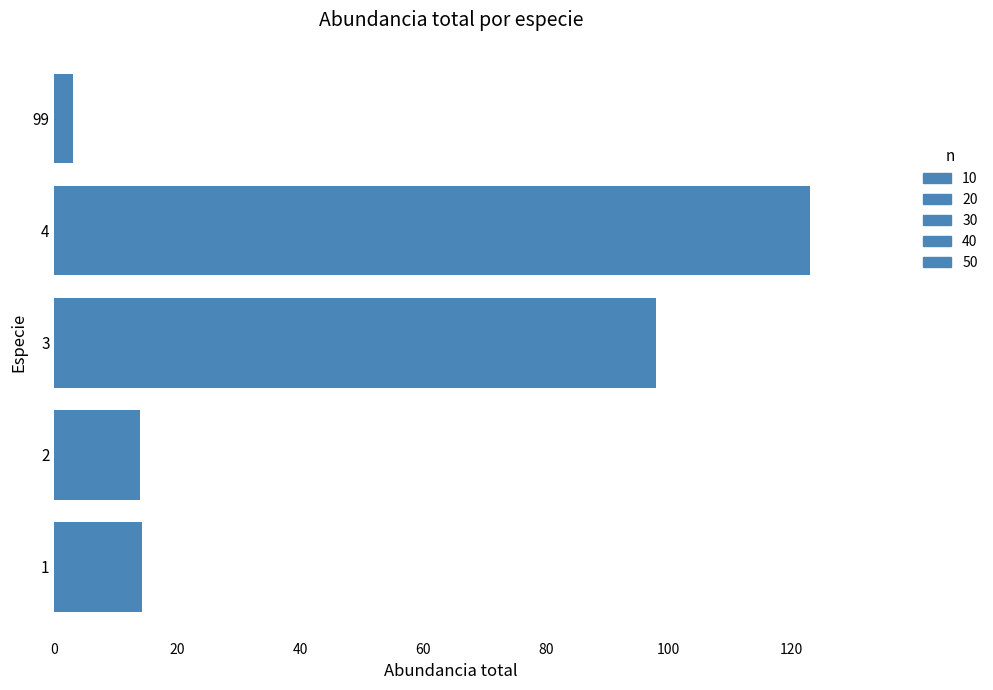

The value at 4 is 34.6. True or false?

False